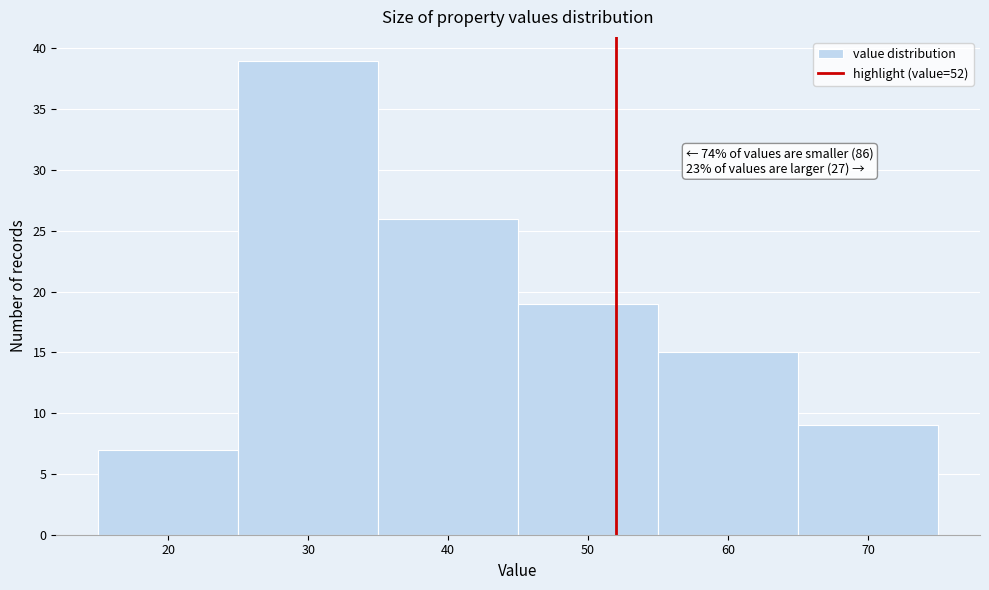

Which range on the x-axis has the tallest bar?

25 to 35